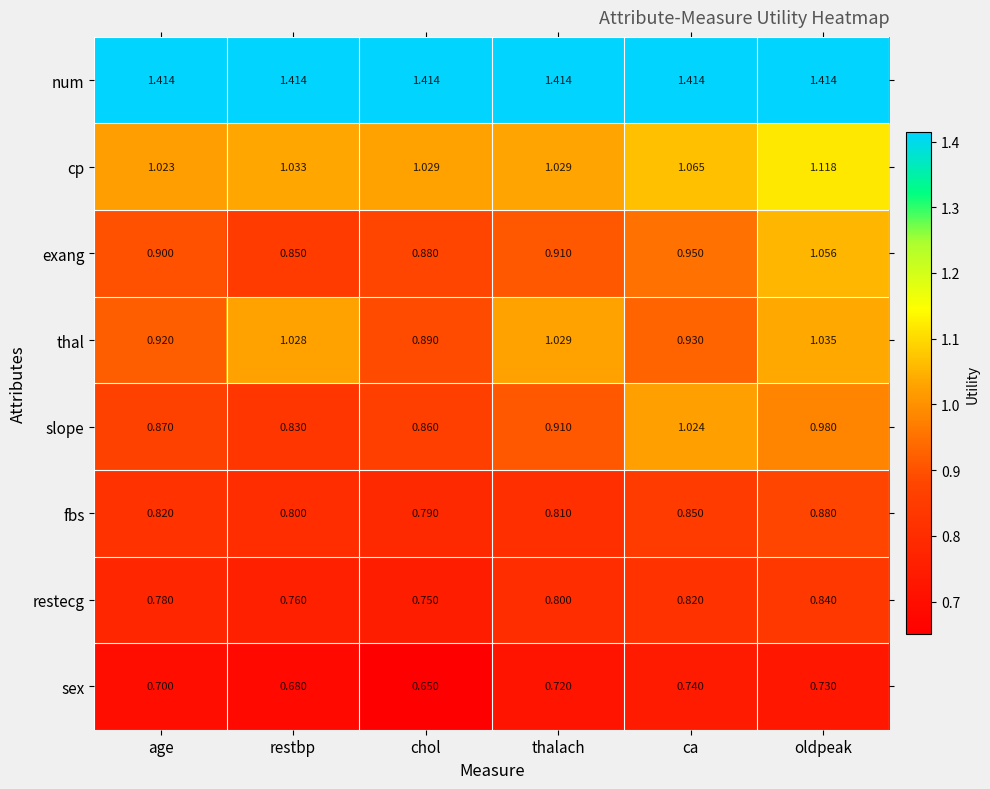

Where does the thal series first go above 1?

restbp